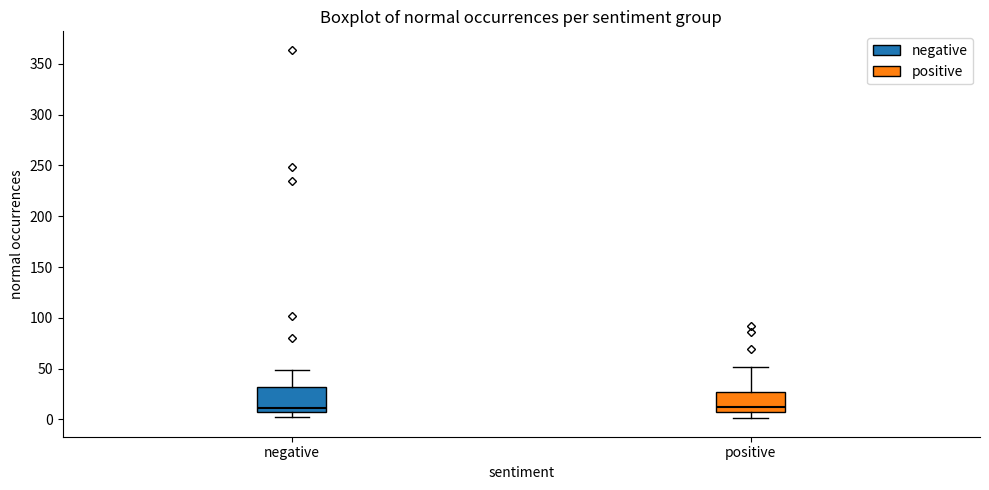

Reading left to right, read every box against the y-axis: the position of its median line, the range the box covers, and the ends of its whiskers. The values are not printed on the chart, so give them approximately, as read against the axis.

negative: median 10, box 5 to 30, whiskers 0 to 50
positive: median 10, box 5 to 25, whiskers 0 to 50